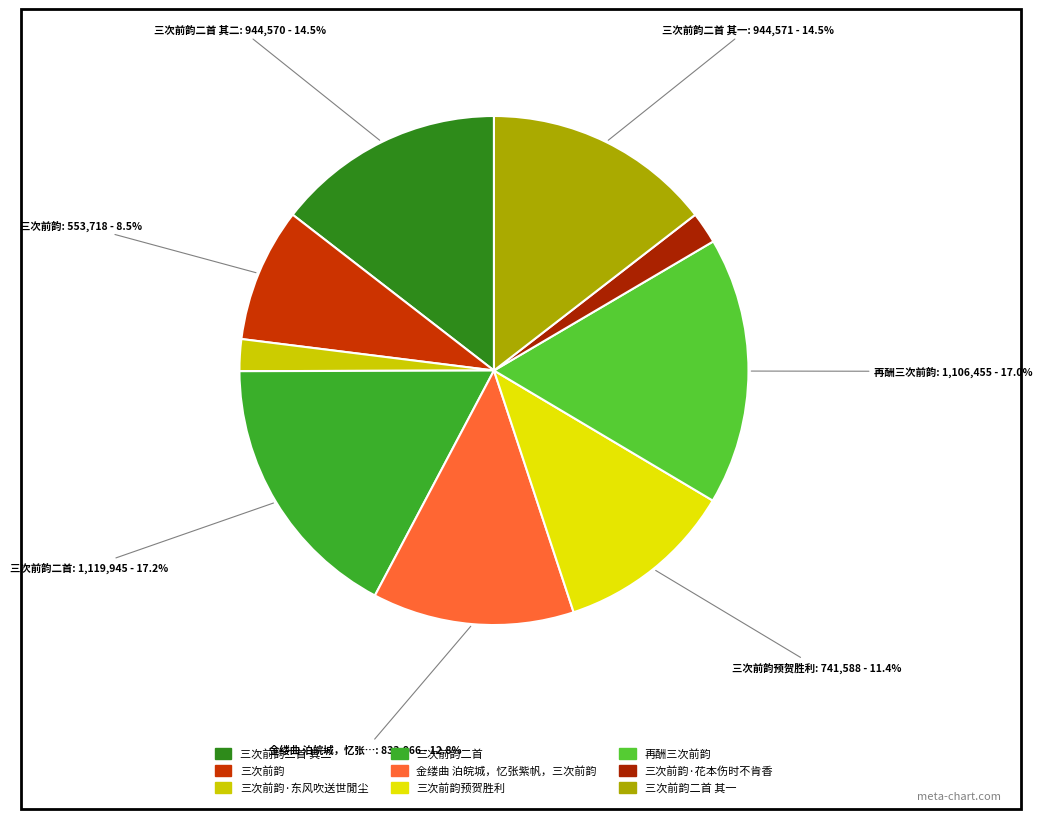

What is the change in value from 再酬三次前韵 to 三次前韵·花本伤时不肯香?

-975212